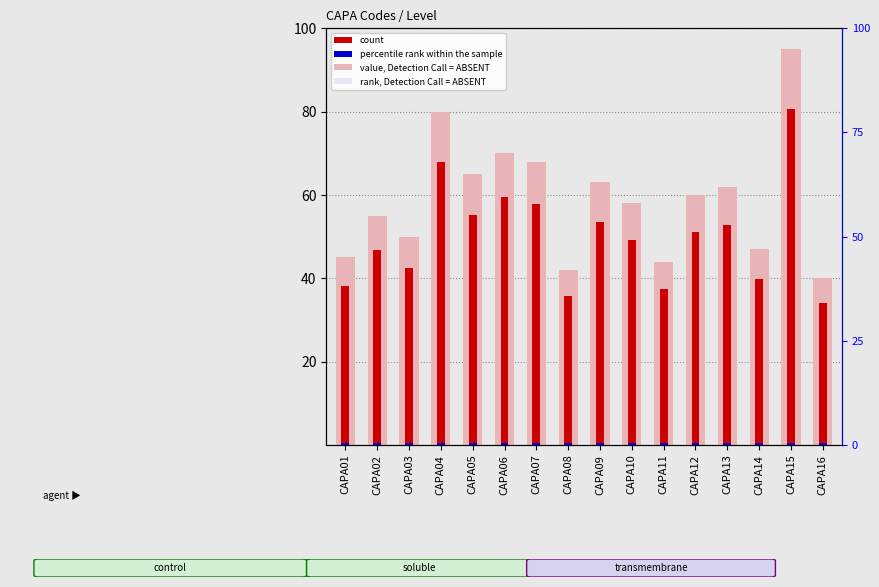

How many groups of bars are there?

16